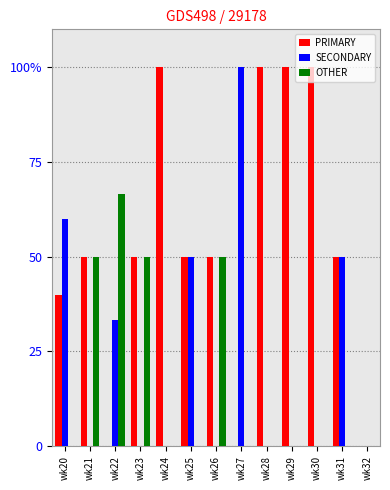

Are the bars horizontal?

No